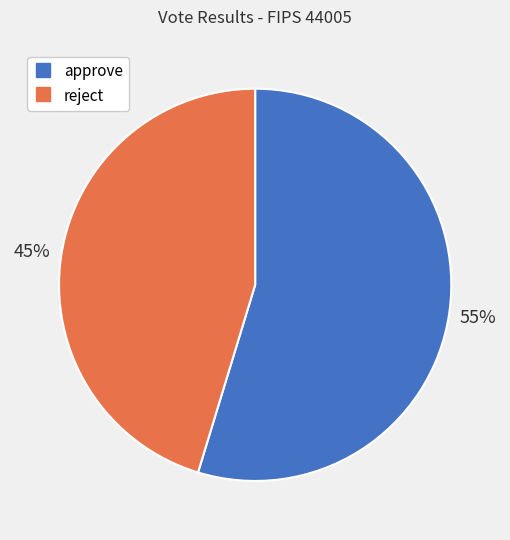

Is there any slice that represents more than half of the pie?

Yes